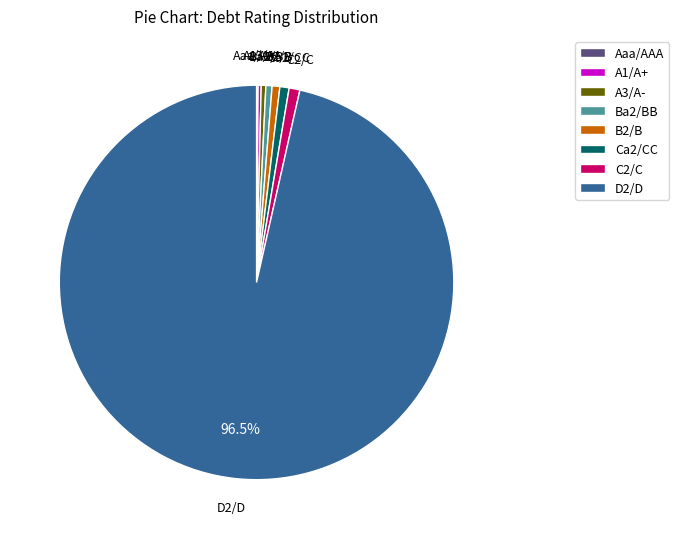

Do D2/D and C2/C together represent more than half of the pie?

Yes